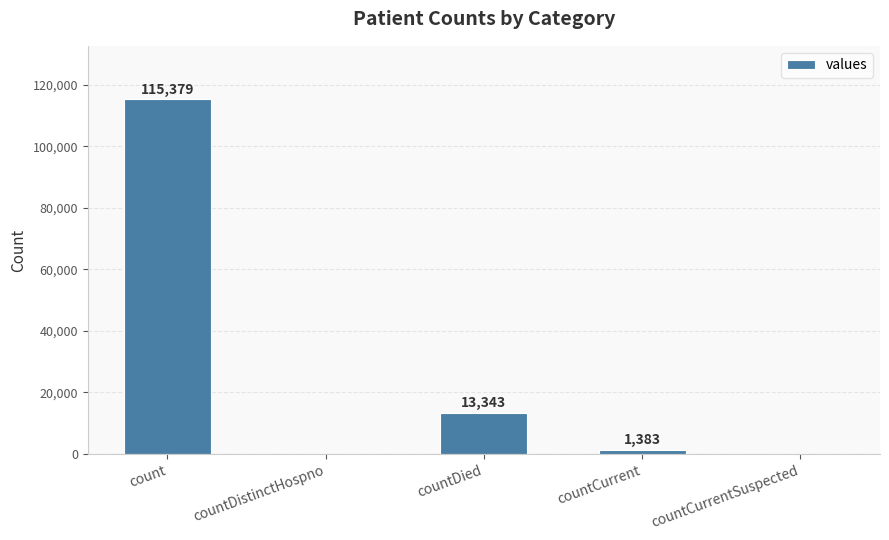

The value at countCurrent is 1383. True or false?

True